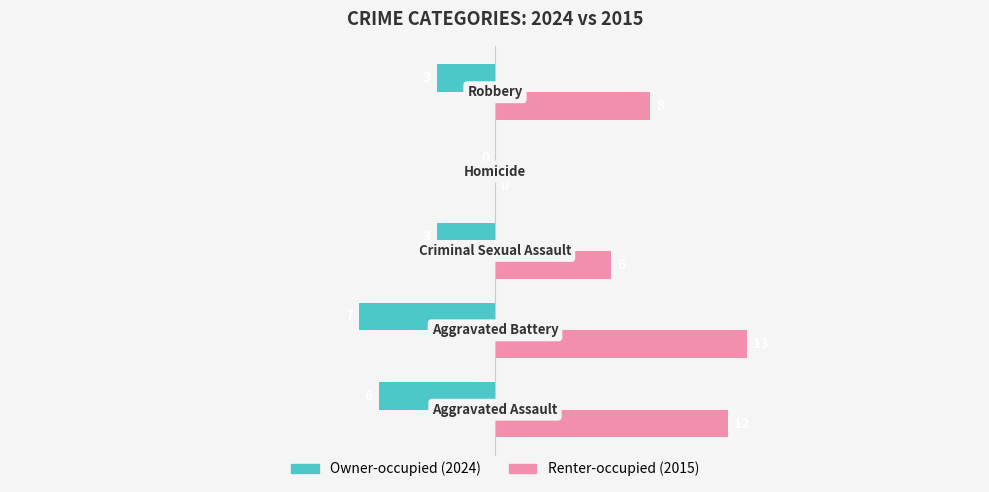

How many values in the Owner-occupied (2024) series exceed -3?

1